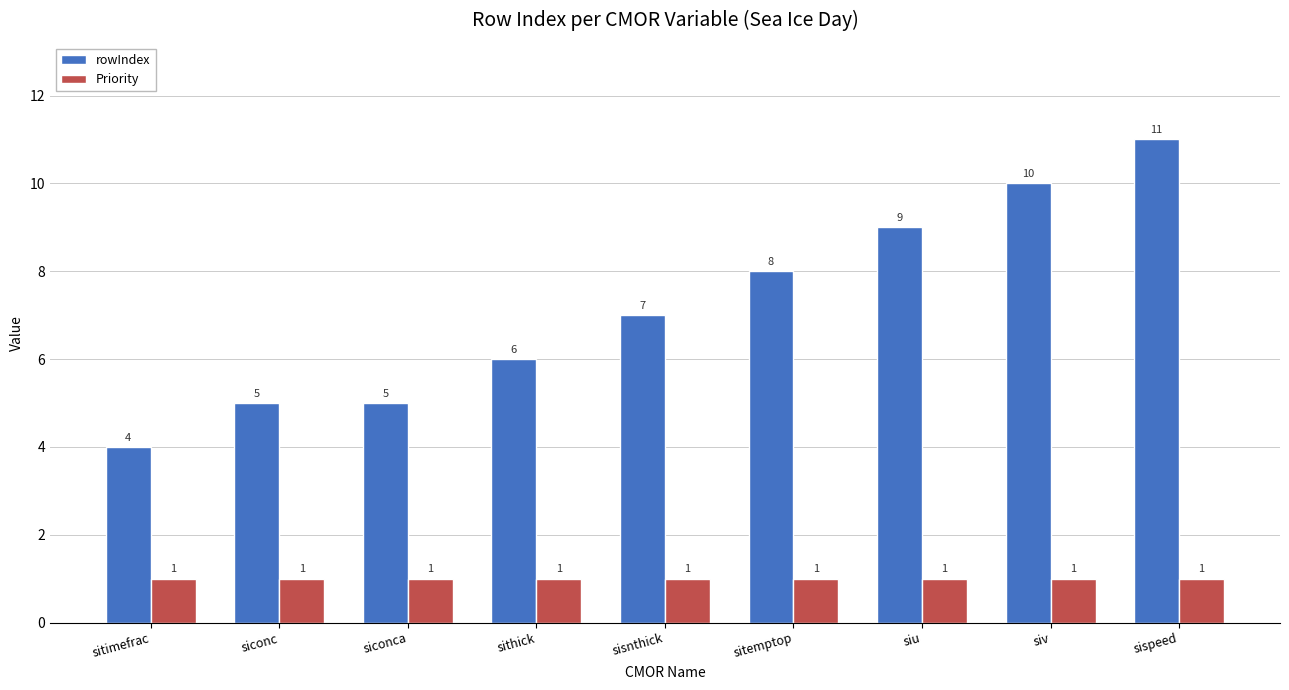

At which category is the sum across all series the highest?

sispeed